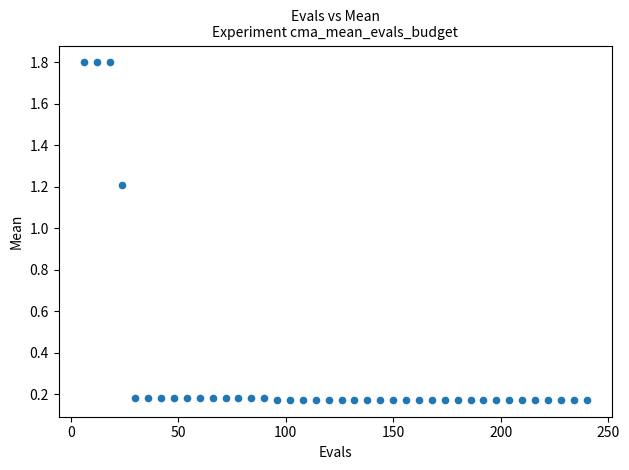

What is the range of Y values (max minus min)?

1.6